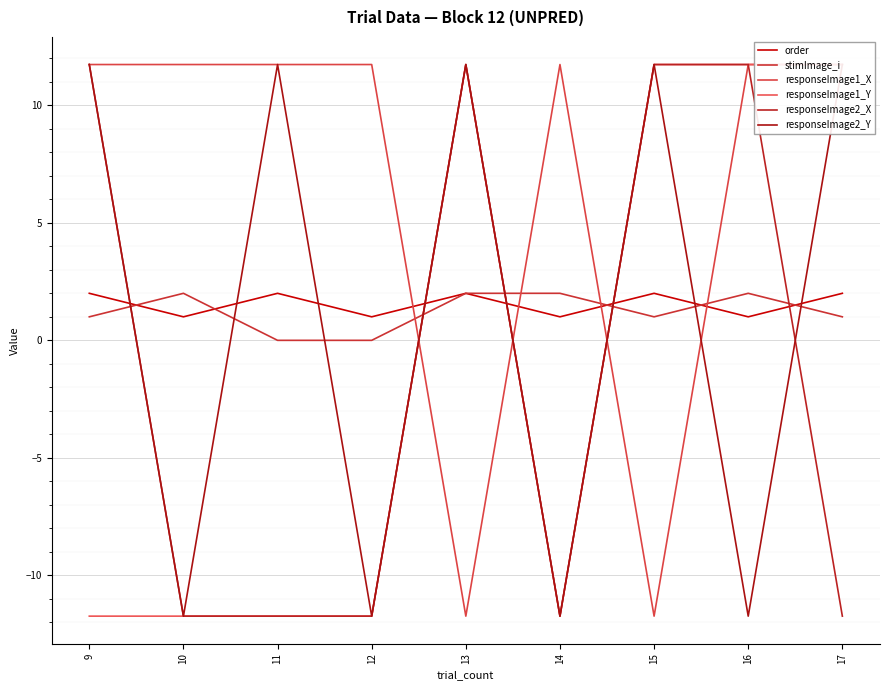

What is the total value across all series at 10?

-20.5